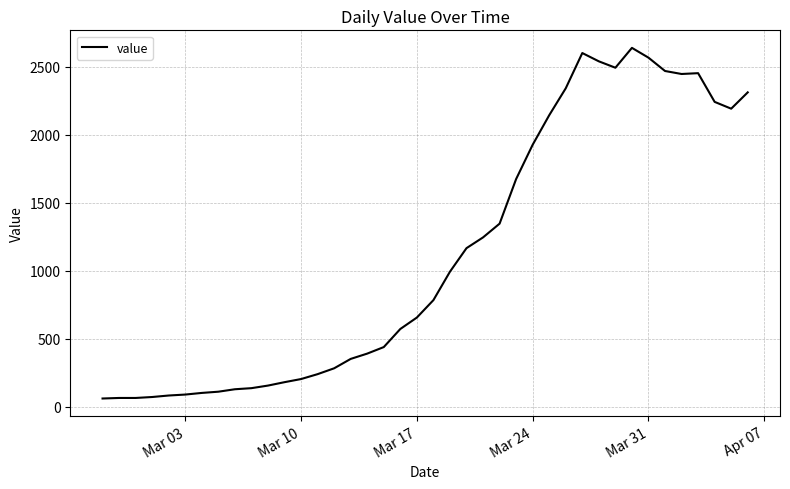

What is the average value?

1124